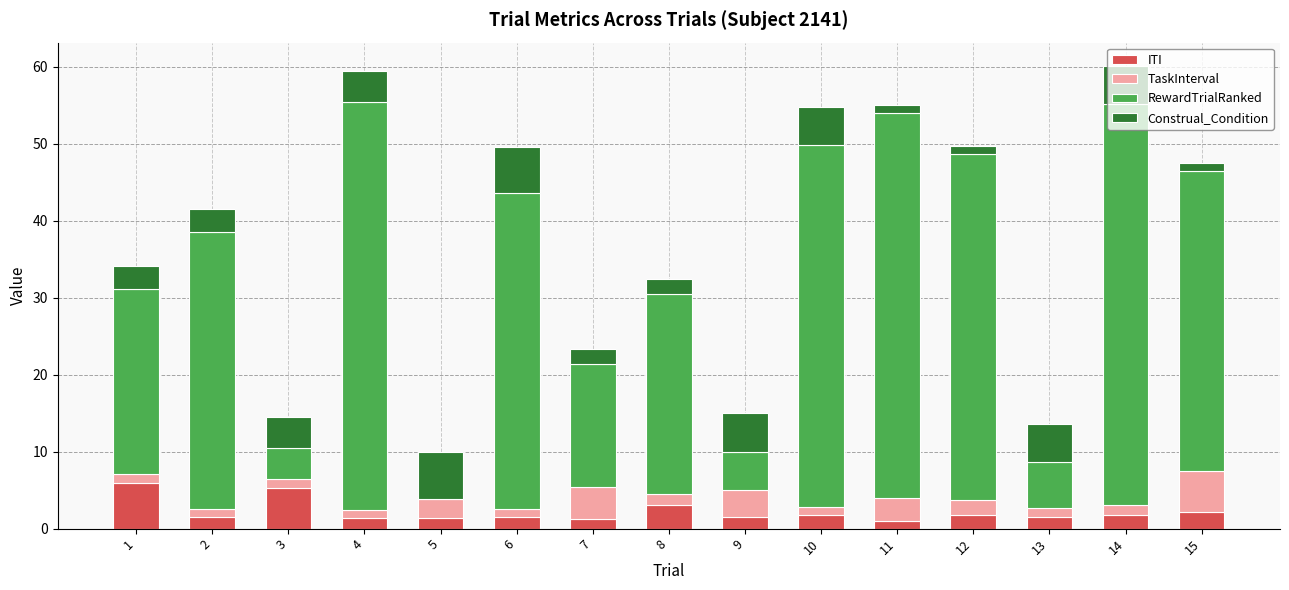

Count the number of categories in the chart.

15